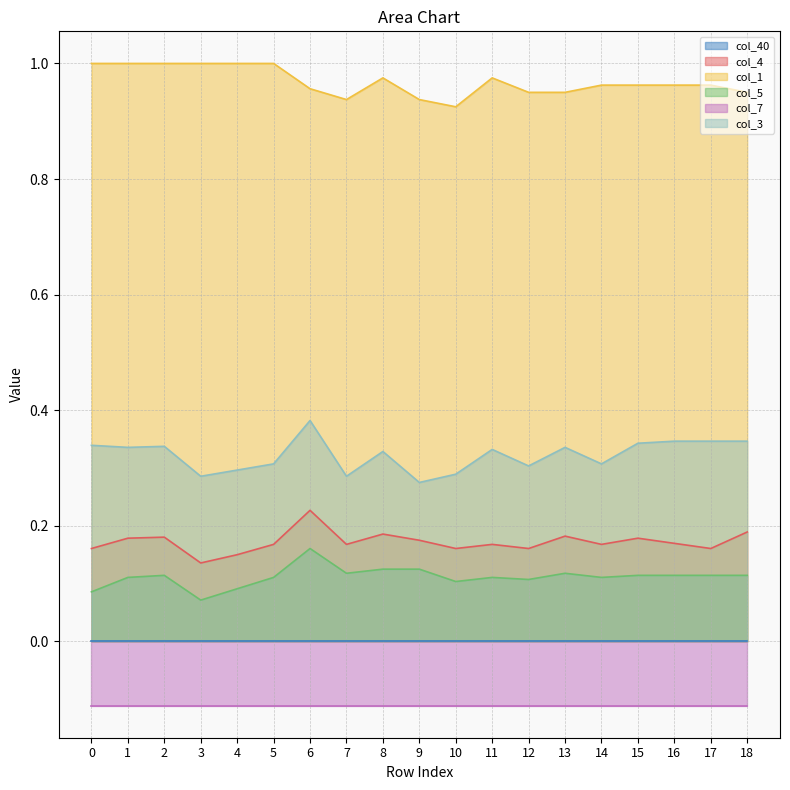

Which series has the largest range (max minus min)?

col_3